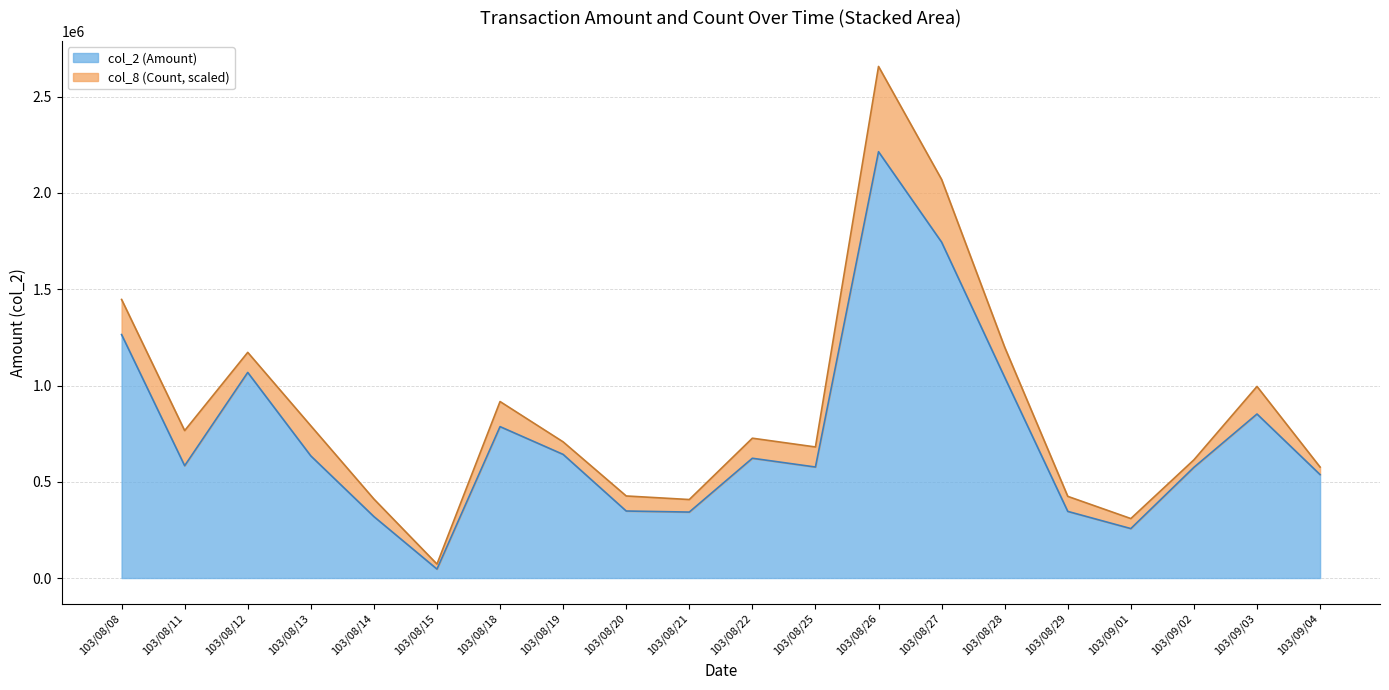

What is the smallest value displayed?

46400